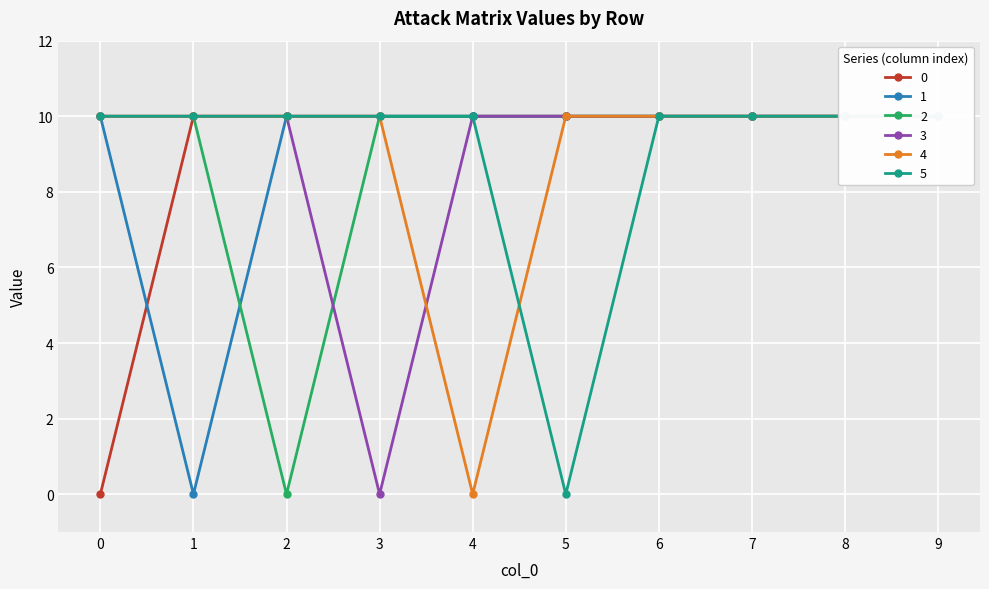

At which category does 4 reach its first local valley?

4